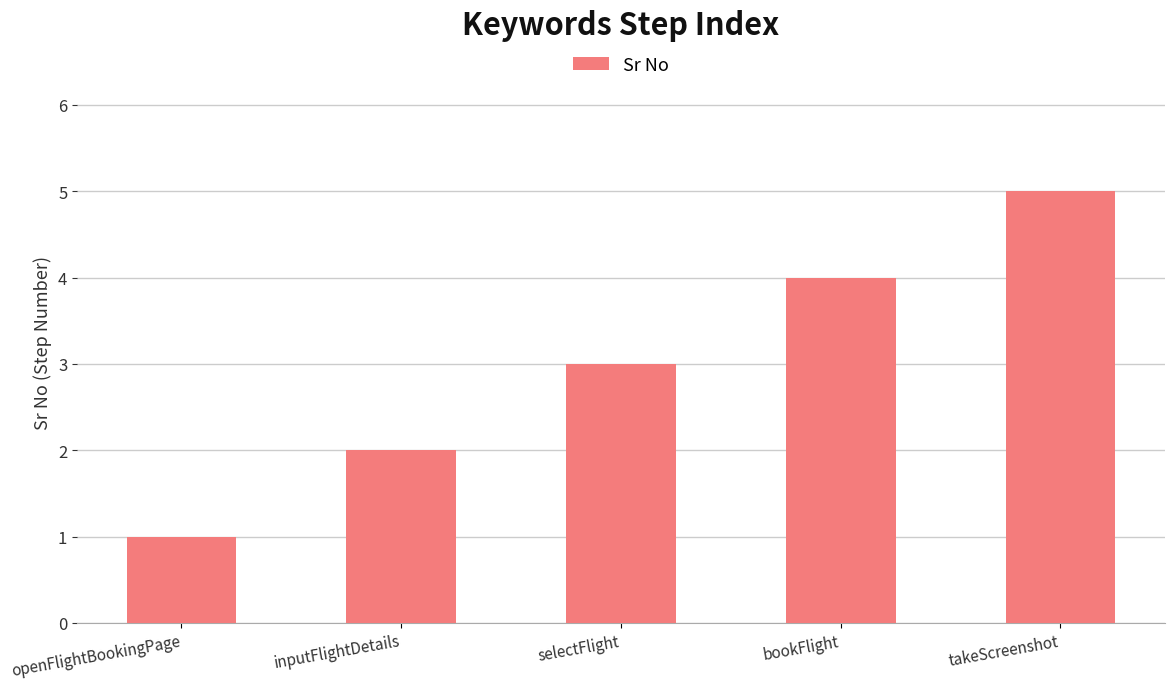

What is the sum of the values at takeScreenshot and openFlightBookingPage?

6